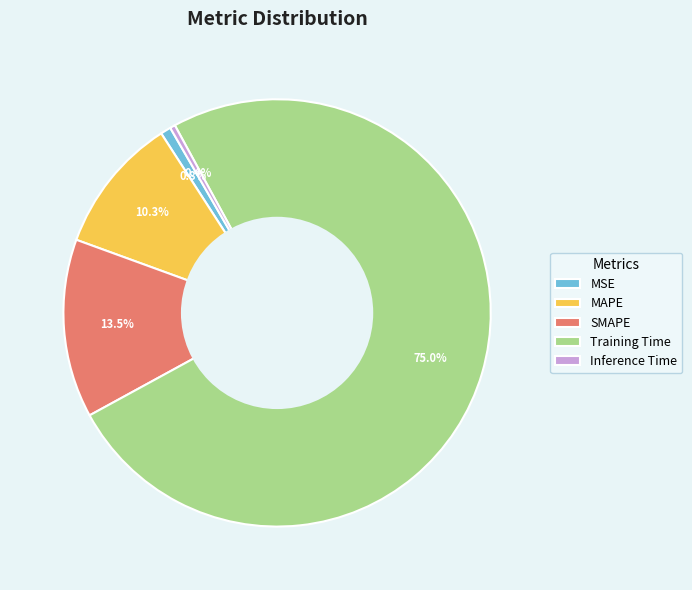

What percentage is the MSE slice, to the nearest percent?

1%